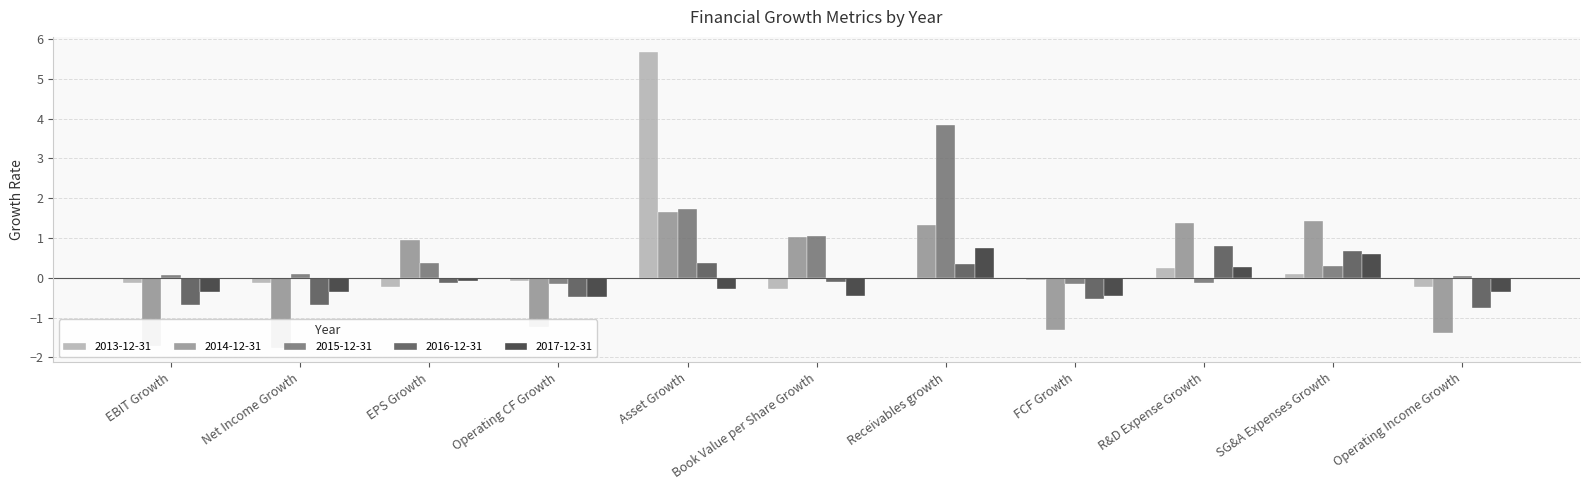

Which category has the highest value in the 2014-12-31 series?

Asset Growth